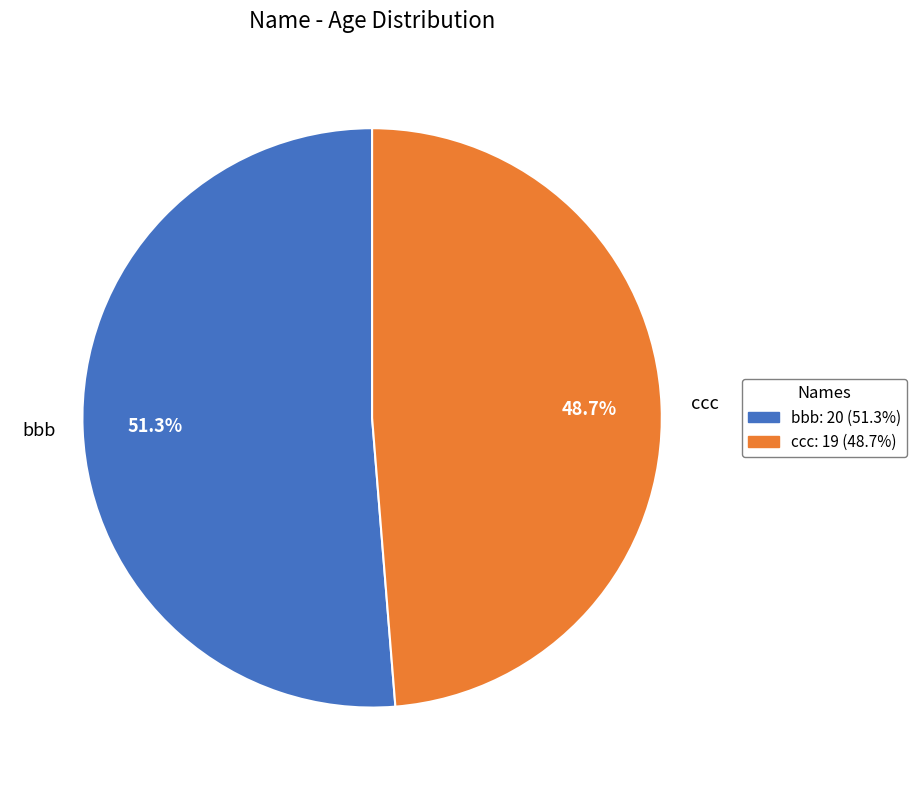

Which category has the biggest portion of the pie?

bbb